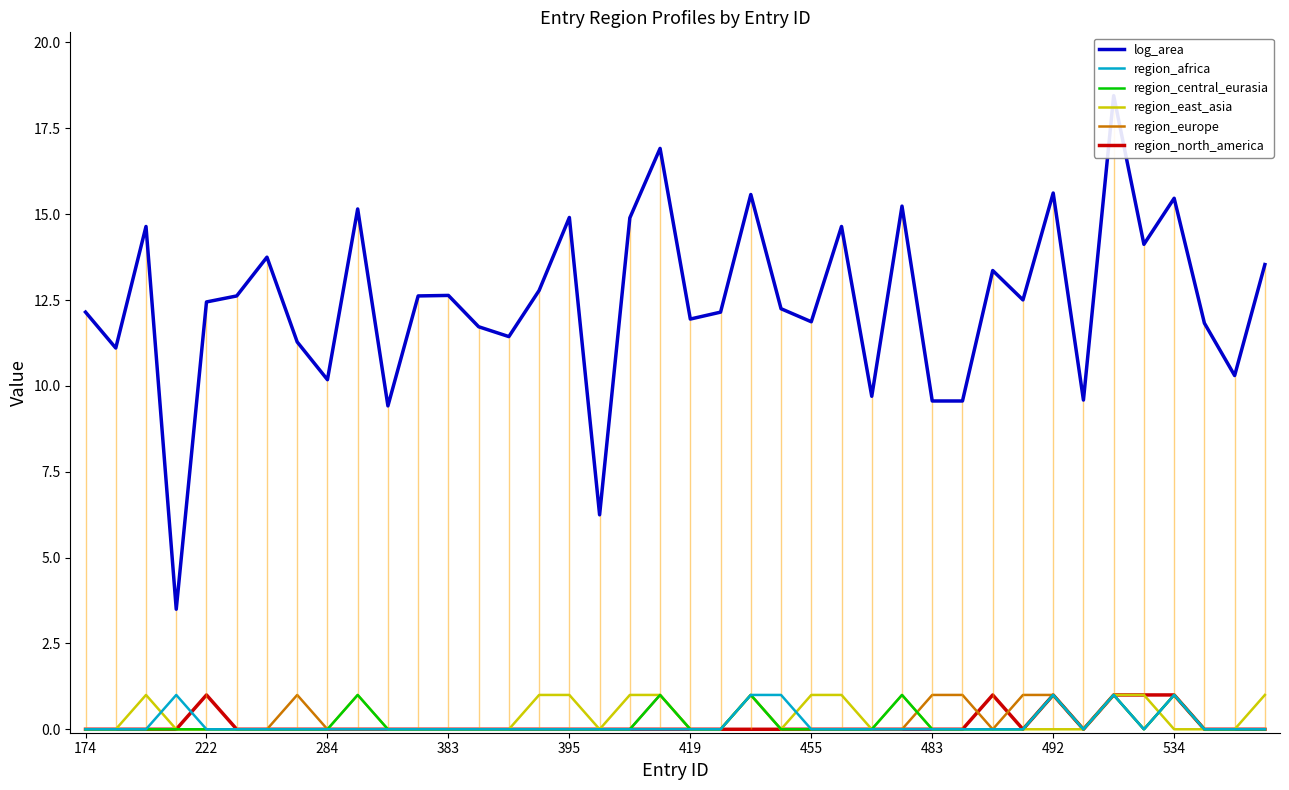

Does the chart display data point markers on the line(s)?

No